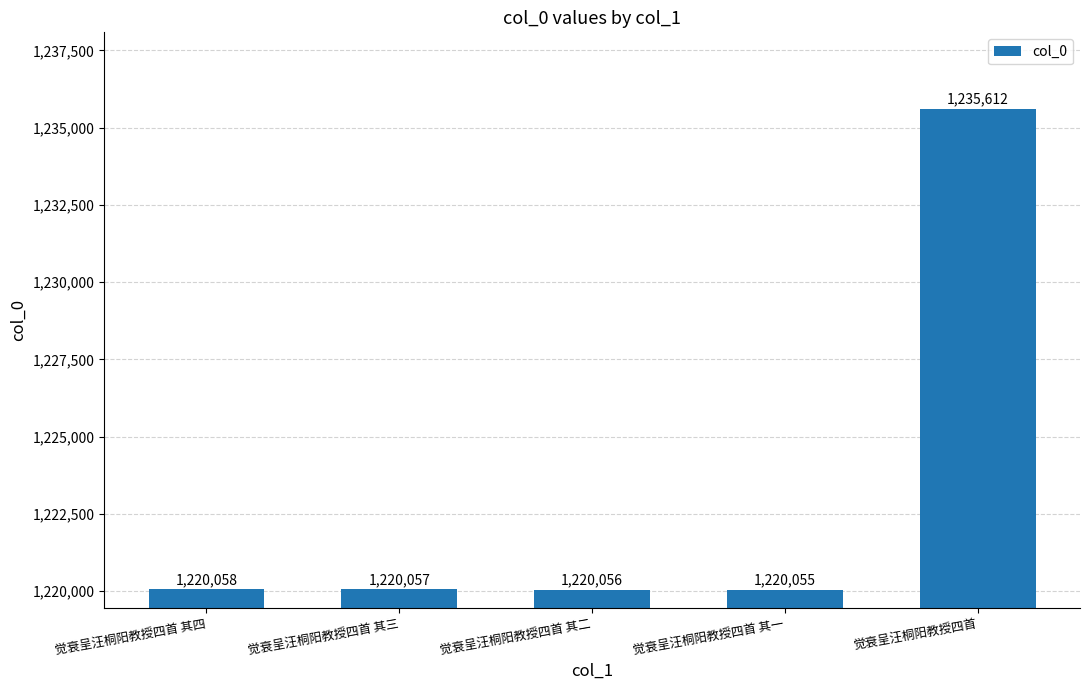

Which label corresponds to the smallest value in the chart?

觉衰呈汪桐阳教授四首 其一